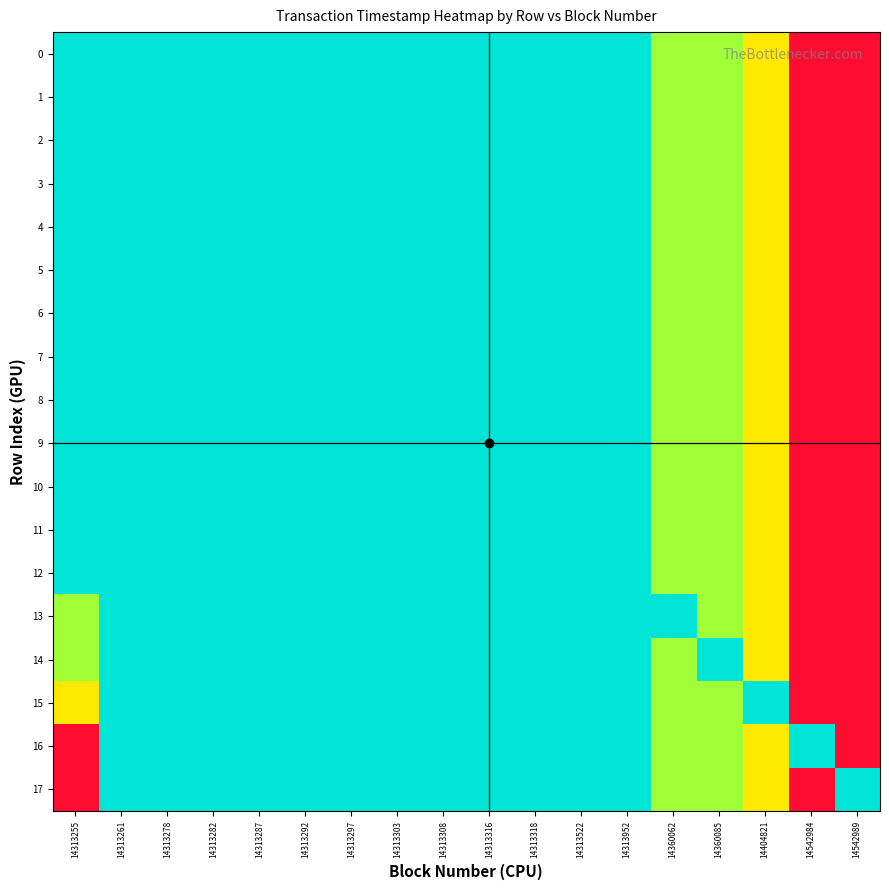

Reading left to right, what are all the values shown in this chart?

0: 14313255=0	14313261=98	14313278=308	14313282=359	14313287=469	14313292=590	14313297=619	14313303=661	14313308=700	14313316=766	14313318=807	14313522=3622	14313952=9718	14360062=628022	14360085=628407	14404821=1230238	14542984=3091423	14542989=3091497
1: 14313255=98	14313261=0	14313278=308	14313282=359	14313287=469	14313292=590	14313297=619	14313303=661	14313308=700	14313316=766	14313318=807	14313522=3622	14313952=9718	14360062=628022	14360085=628407	14404821=1230238	14542984=3091423	14542989=3091497
2: 14313255=308	14313261=98	14313278=0	14313282=359	14313287=469	14313292=590	14313297=619	14313303=661	14313308=700	14313316=766	14313318=807	14313522=3622	14313952=9718	14360062=628022	14360085=628407	14404821=1230238	14542984=3091423	14542989=3091497
3: 14313255=359	14313261=98	14313278=308	14313282=0	14313287=469	14313292=590	14313297=619	14313303=661	14313308=700	14313316=766	14313318=807	14313522=3622	14313952=9718	14360062=628022	14360085=628407	14404821=1230238	14542984=3091423	14542989=3091497
4: 14313255=469	14313261=98	14313278=308	14313282=359	14313287=0	14313292=590	14313297=619	14313303=661	14313308=700	14313316=766	14313318=807	14313522=3622	14313952=9718	14360062=628022	14360085=628407	14404821=1230238	14542984=3091423	14542989=3091497
5: 14313255=590	14313261=98	14313278=308	14313282=359	14313287=469	14313292=0	14313297=619	14313303=661	14313308=700	14313316=766	14313318=807	14313522=3622	14313952=9718	14360062=628022	14360085=628407	14404821=1230238	14542984=3091423	14542989=3091497
6: 14313255=619	14313261=98	14313278=308	14313282=359	14313287=469	14313292=590	14313297=0	14313303=661	14313308=700	14313316=766	14313318=807	14313522=3622	14313952=9718	14360062=628022	14360085=628407	14404821=1230238	14542984=3091423	14542989=3091497
7: 14313255=661	14313261=98	14313278=308	14313282=359	14313287=469	14313292=590	14313297=619	14313303=0	14313308=700	14313316=766	14313318=807	14313522=3622	14313952=9718	14360062=628022	14360085=628407	14404821=1230238	14542984=3091423	14542989=3091497
8: 14313255=700	14313261=98	14313278=308	14313282=359	14313287=469	14313292=590	14313297=619	14313303=661	14313308=0	14313316=766	14313318=807	14313522=3622	14313952=9718	14360062=628022	14360085=628407	14404821=1230238	14542984=3091423	14542989=3091497
9: 14313255=766	14313261=98	14313278=308	14313282=359	14313287=469	14313292=590	14313297=619	14313303=661	14313308=700	14313316=0	14313318=807	14313522=3622	14313952=9718	14360062=628022	14360085=628407	14404821=1230238	14542984=3091423	14542989=3091497
10: 14313255=807	14313261=98	14313278=308	14313282=359	14313287=469	14313292=590	14313297=619	14313303=661	14313308=700	14313316=766	14313318=0	14313522=3622	14313952=9718	14360062=628022	14360085=628407	14404821=1230238	14542984=3091423	14542989=3091497
11: 14313255=3622	14313261=98	14313278=308	14313282=359	14313287=469	14313292=590	14313297=619	14313303=661	14313308=700	14313316=766	14313318=807	14313522=0	14313952=9718	14360062=628022	14360085=628407	14404821=1230238	14542984=3091423	14542989=3091497
12: 14313255=9718	14313261=98	14313278=308	14313282=359	14313287=469	14313292=590	14313297=619	14313303=661	14313308=700	14313316=766	14313318=807	14313522=3622	14313952=0	14360062=628022	14360085=628407	14404821=1230238	14542984=3091423	14542989=3091497
13: 14313255=628022	14313261=98	14313278=308	14313282=359	14313287=469	14313292=590	14313297=619	14313303=661	14313308=700	14313316=766	14313318=807	14313522=3622	14313952=9718	14360062=0	14360085=628407	14404821=1230238	14542984=3091423	14542989=3091497
14: 14313255=628407	14313261=98	14313278=308	14313282=359	14313287=469	14313292=590	14313297=619	14313303=661	14313308=700	14313316=766	14313318=807	14313522=3622	14313952=9718	14360062=628022	14360085=0	14404821=1230238	14542984=3091423	14542989=3091497
15: 14313255=1230238	14313261=98	14313278=308	14313282=359	14313287=469	14313292=590	14313297=619	14313303=661	14313308=700	14313316=766	14313318=807	14313522=3622	14313952=9718	14360062=628022	14360085=628407	14404821=0	14542984=3091423	14542989=3091497
16: 14313255=3091423	14313261=98	14313278=308	14313282=359	14313287=469	14313292=590	14313297=619	14313303=661	14313308=700	14313316=766	14313318=807	14313522=3622	14313952=9718	14360062=628022	14360085=628407	14404821=1230238	14542984=0	14542989=3091497
17: 14313255=3091497	14313261=98	14313278=308	14313282=359	14313287=469	14313292=590	14313297=619	14313303=661	14313308=700	14313316=766	14313318=807	14313522=3622	14313952=9718	14360062=628022	14360085=628407	14404821=1230238	14542984=3091423	14542989=0